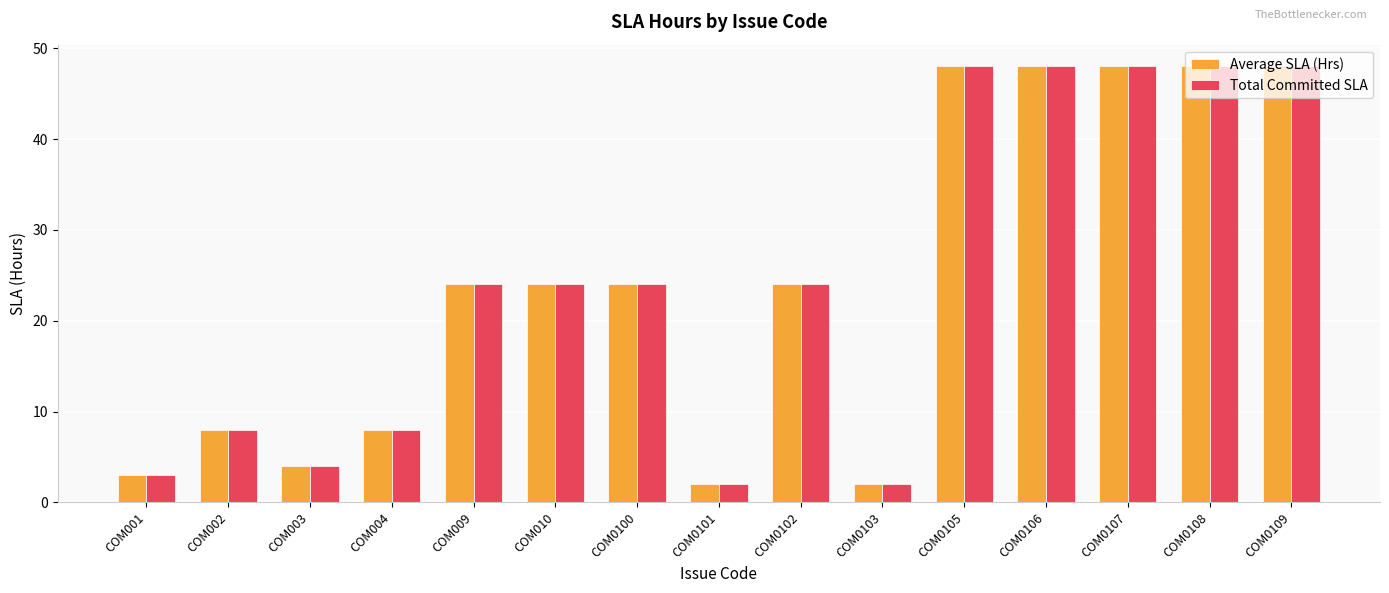

What is the value of the Average SLA (Hrs) bar at the 9th from the left?

24